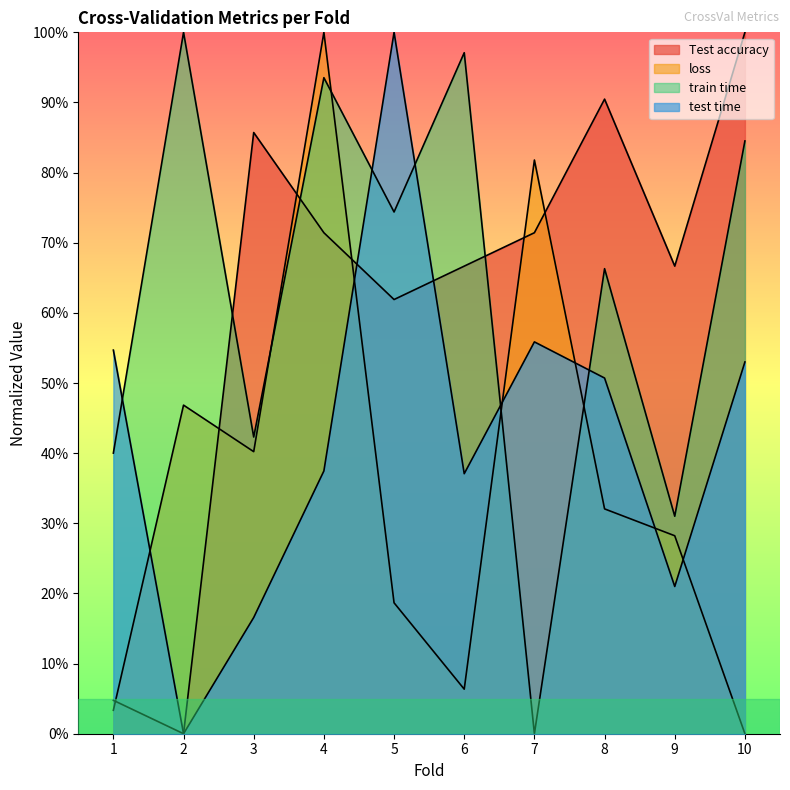

Where is the first local maximum for train time?

2